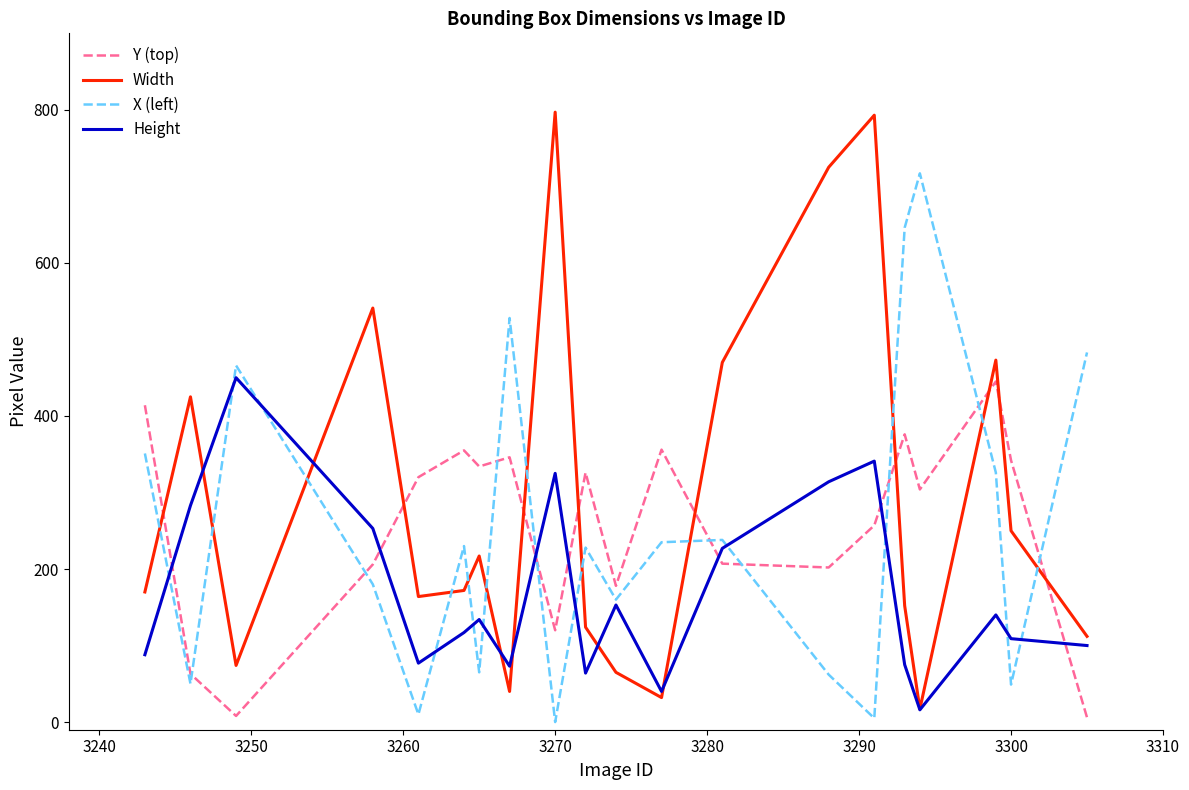

How many intersections are there between X (left) and Width?

12